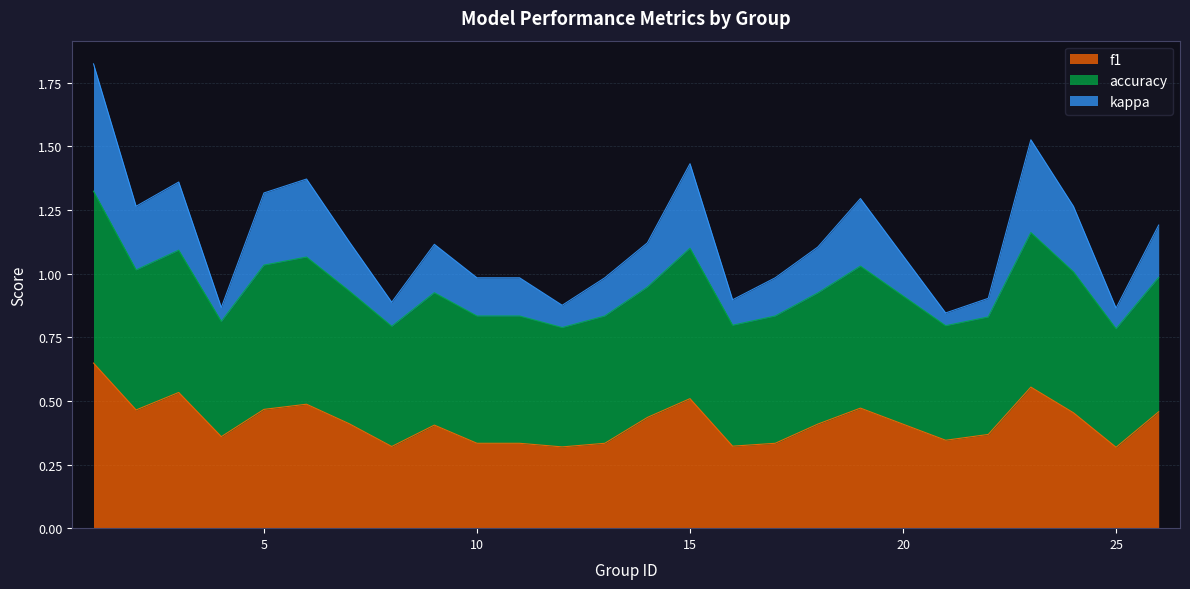

True or false: f1 and accuracy cross at least once.

False